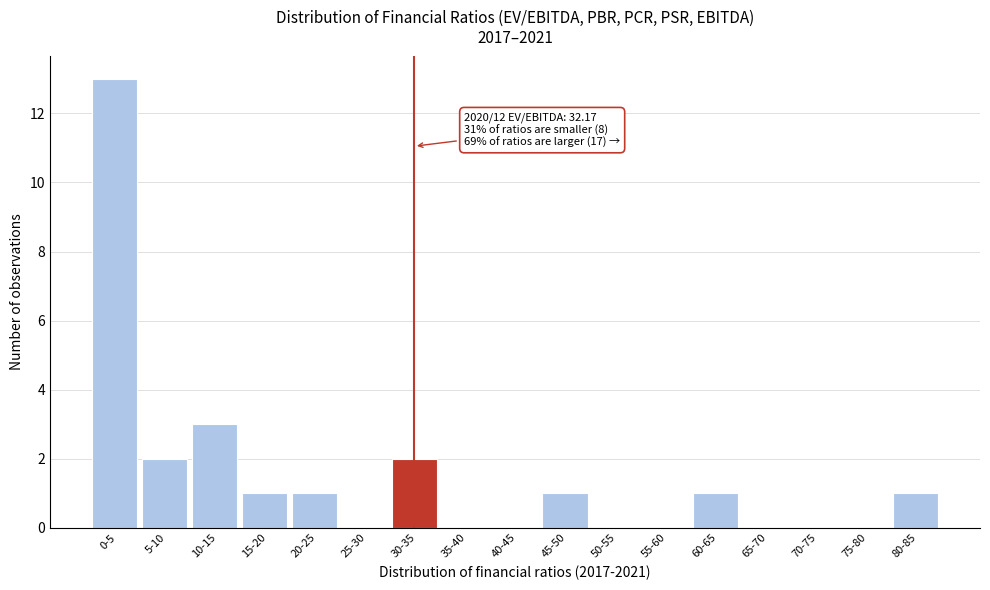

Reading right to left, extract all data points from this chart.

80-85=1	75-80=0	70-75=0	65-70=0	60-65=1	55-60=0	50-55=0	45-50=1	40-45=0	35-40=0	30-35=2	25-30=0	20-25=1	15-20=1	10-15=3	5-10=2	0-5=13